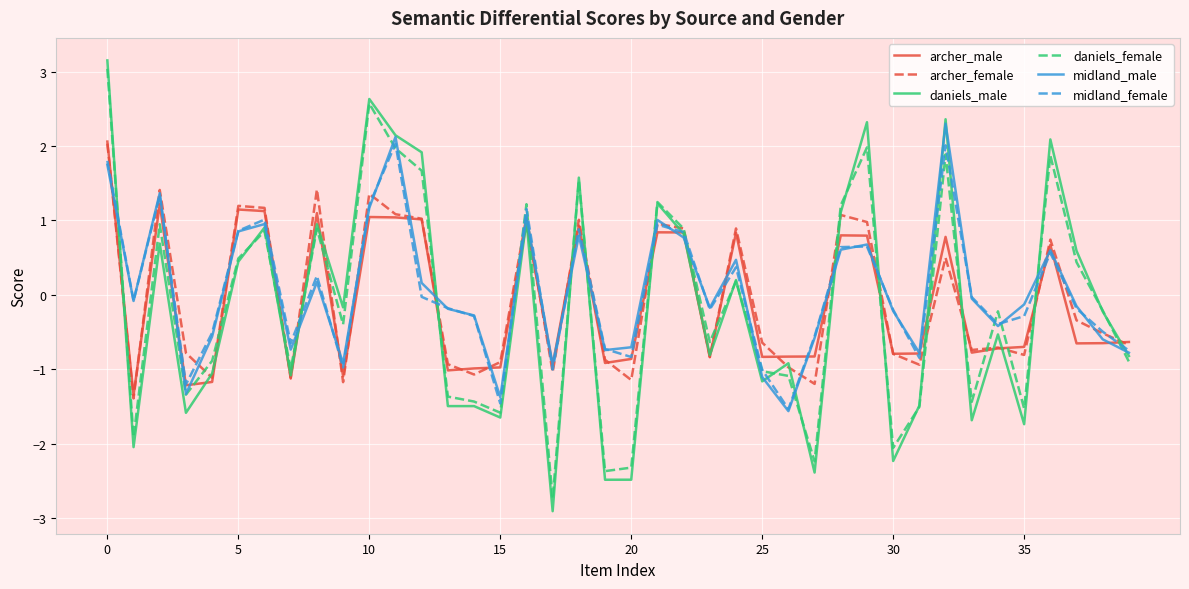

What is the minimum value for daniels_female?

-2.7